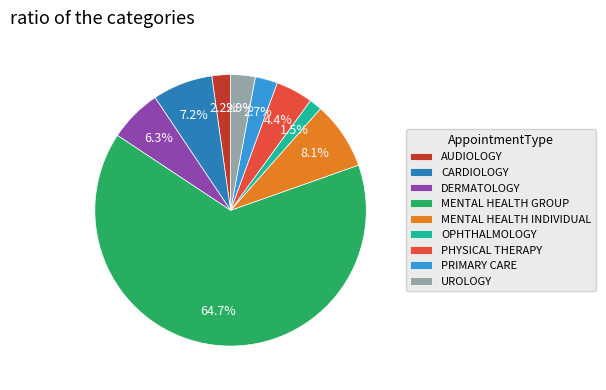

Which category accounts for the majority?

MENTAL HEALTH GROUP